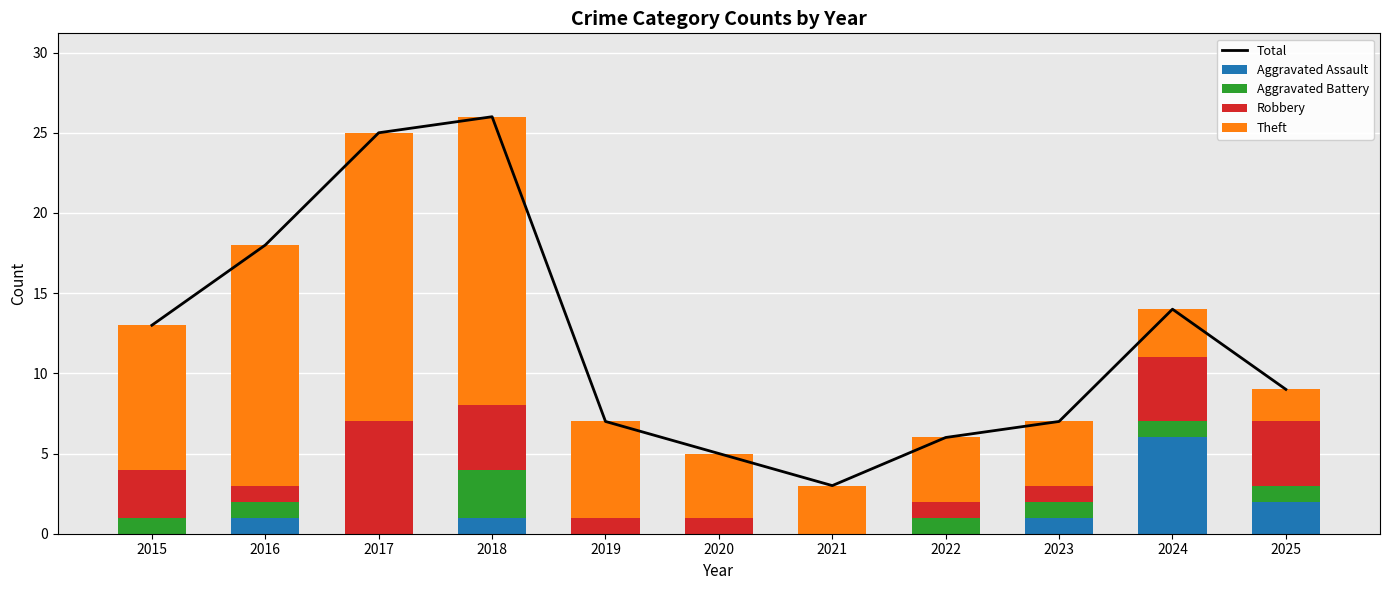

The Theft series shows 4 at 2022. True or false?

True